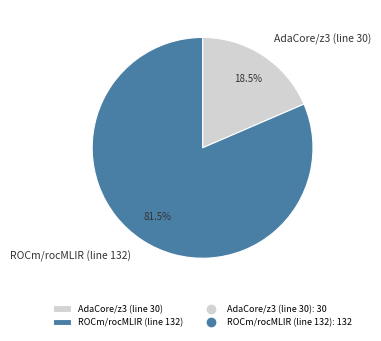

To the nearest percent, what is the difference between the largest and smallest slice percentages?

63%